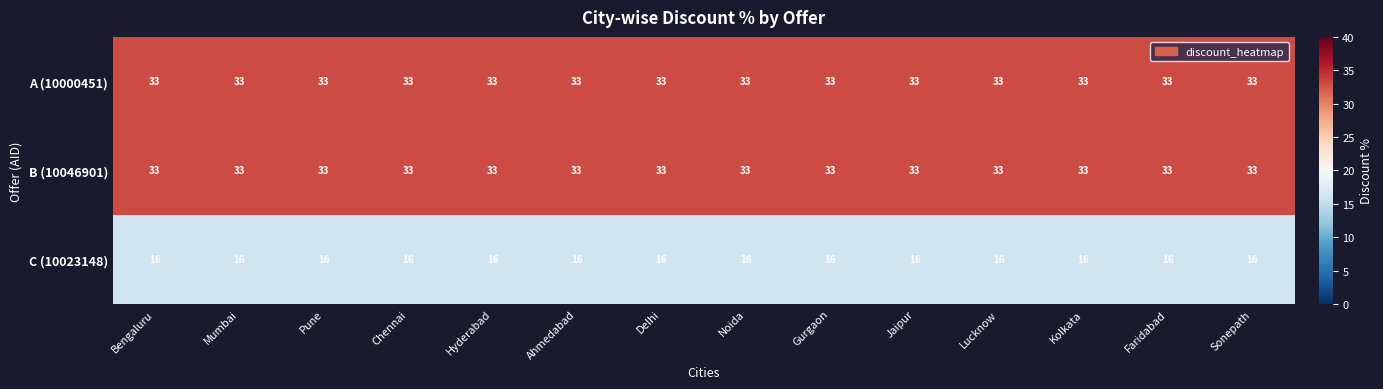

What is the spread (max minus min) of values at Kolkata?

17